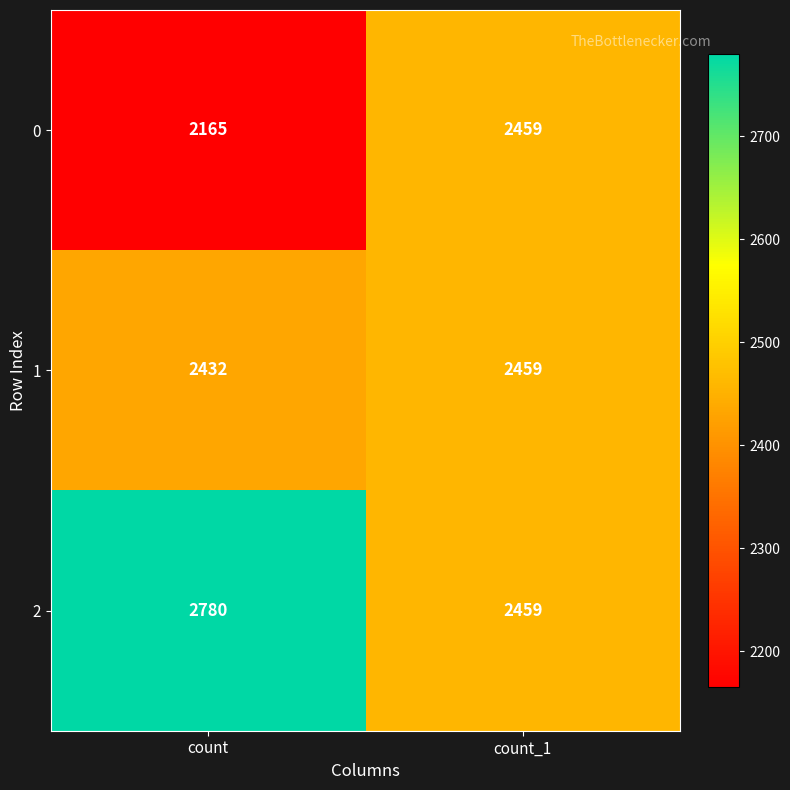

At which label is 0 closest to 2312?

count